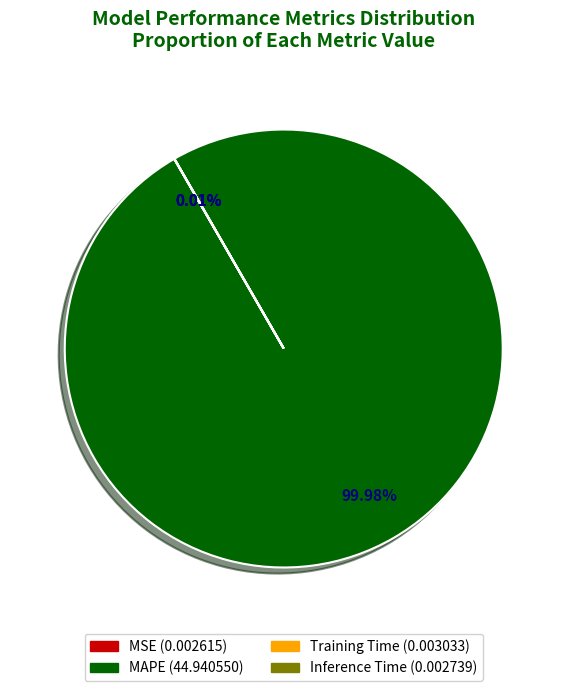

Is there a majority slice in this chart?

Yes